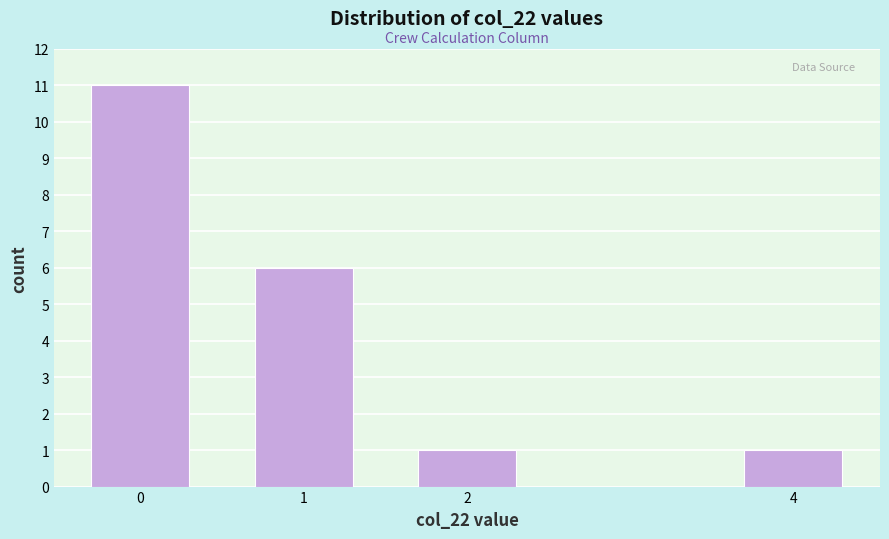

Reading left to right, transcribe all the data shown in this chart.

0=11	1=6	2=1	4=1